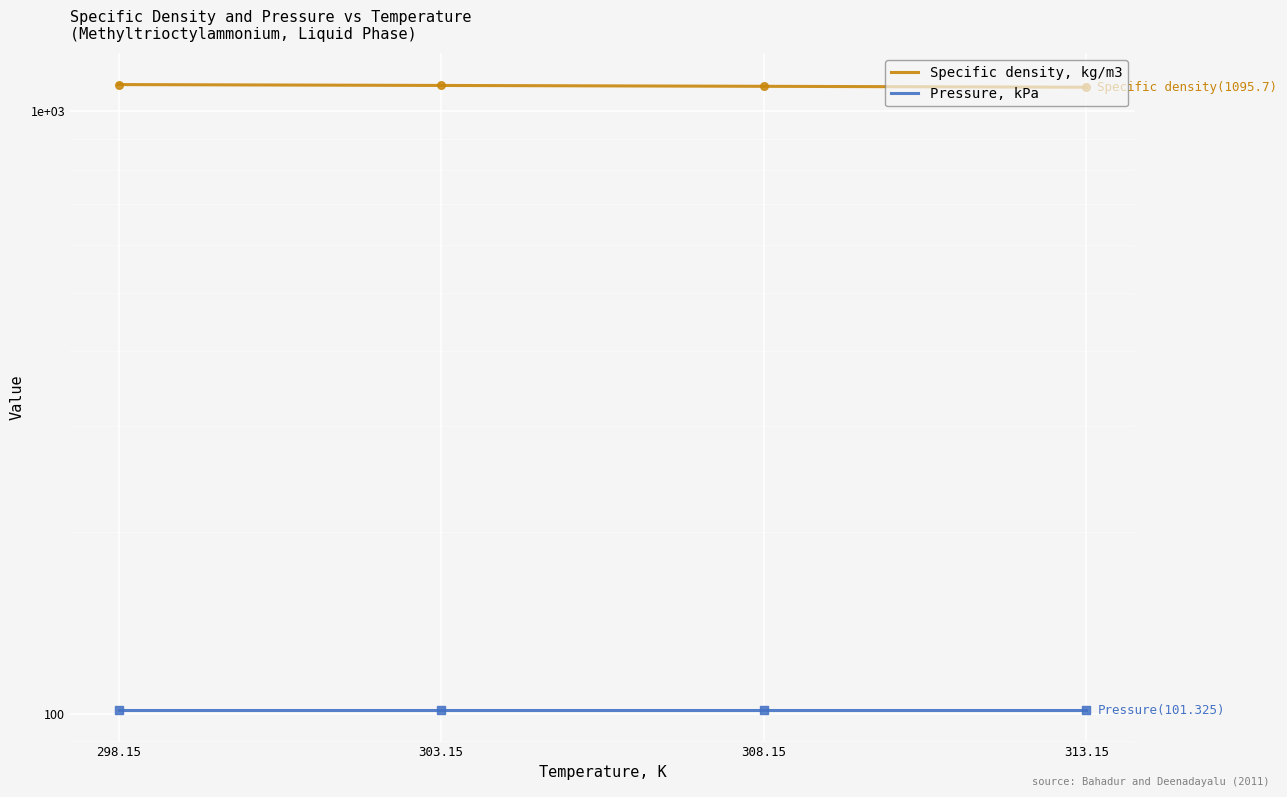

Which series has the widest spread of Y values?

Specific density, kg/m3